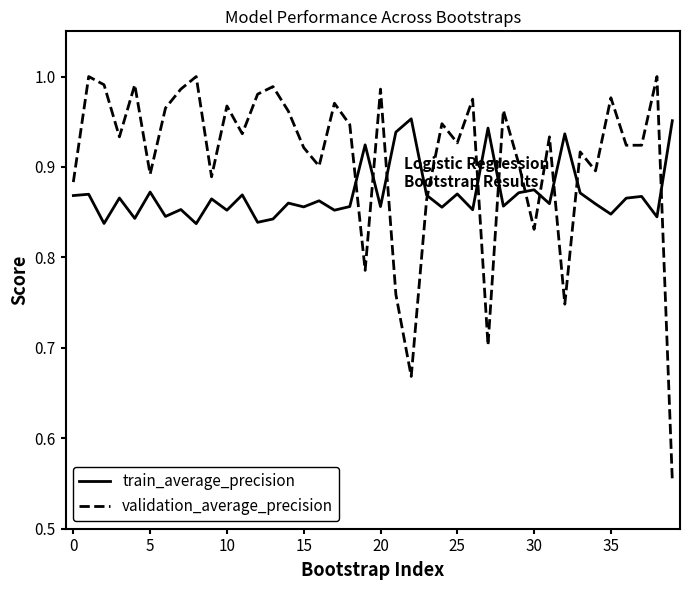

Which series has the widest spread of values?

validation_average_precision